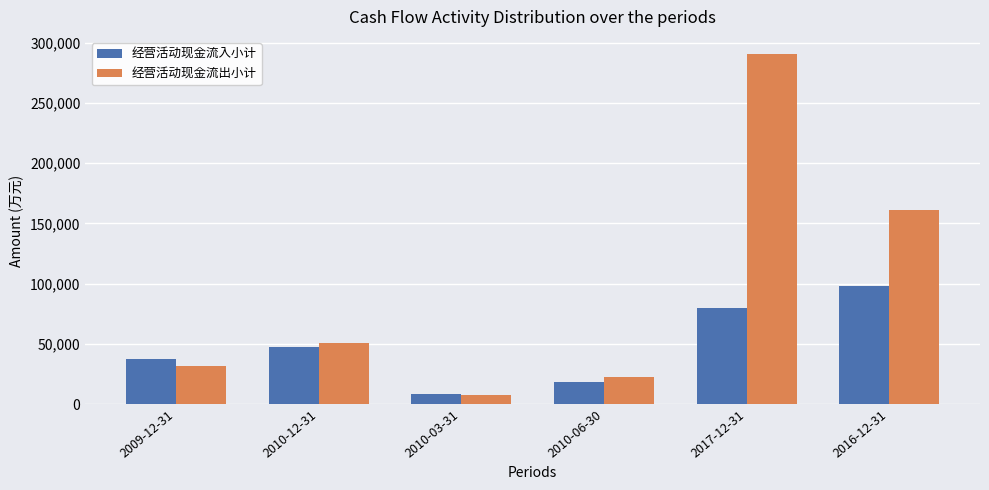

Reading left to right, list all the values displayed in this chart.

经营活动现金流入小计: 37004	47582	8201	17906	79665	97760
经营活动现金流出小计: 31422	50437	7870	22042	290353	160780